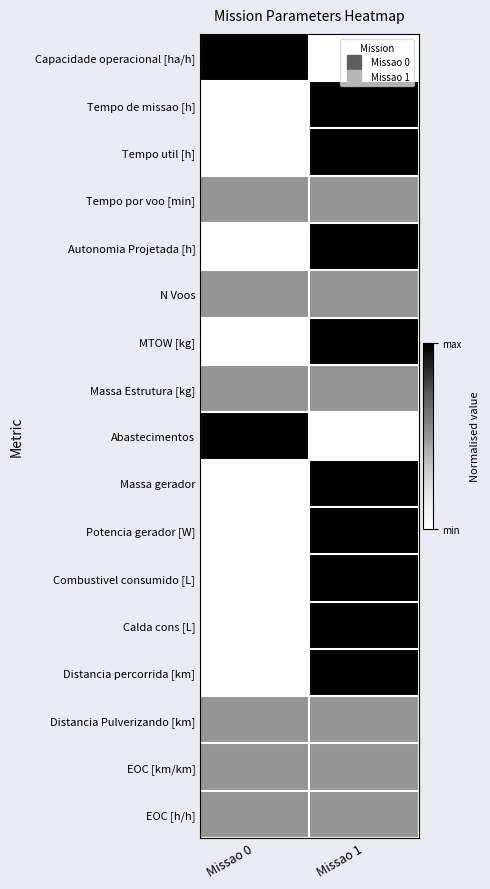

What is the spread (max minus min) of values at Missao 1?

1.0